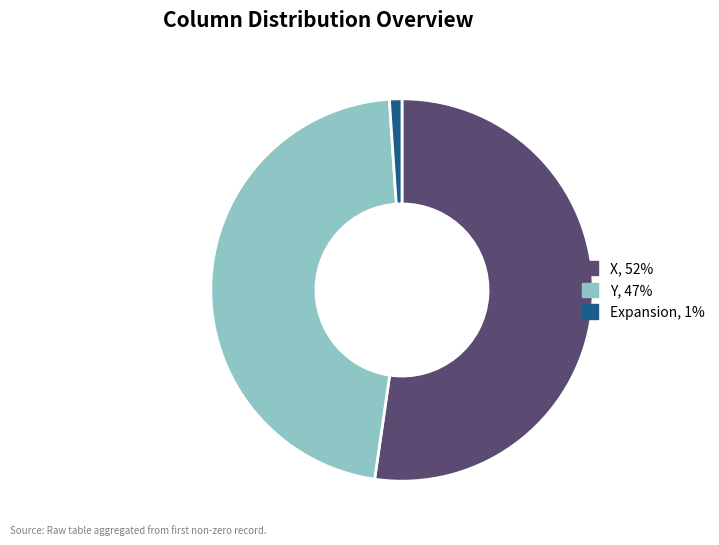

What is the largest slice in the pie chart?

X, 52%